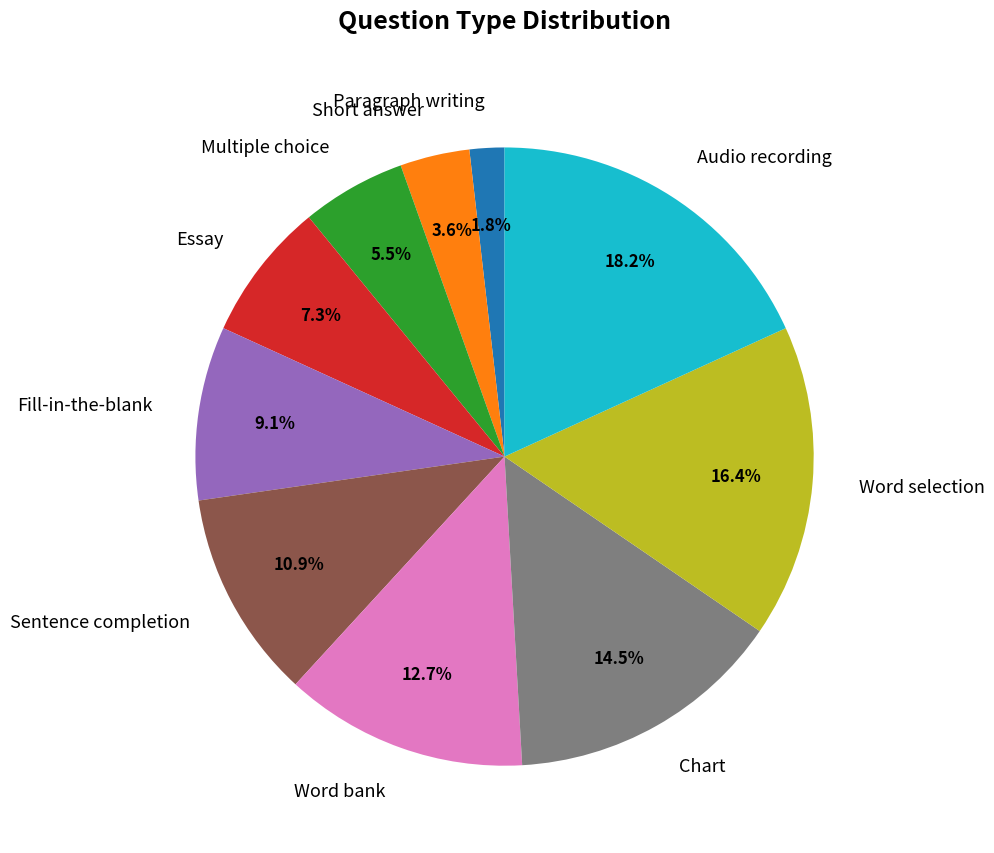

Rank the categories by value from highest to lowest.

Audio recording, Word selection, Chart, Word bank, Sentence completion, Fill-in-the-blank, Essay, Multiple choice, Short answer, Paragraph writing